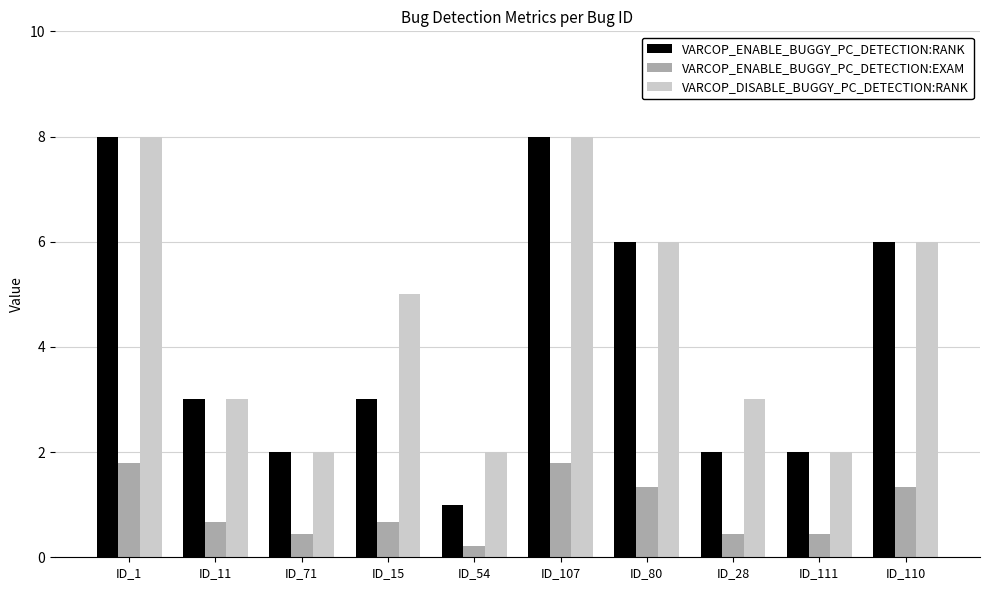

What is the lowest value of the VARCOP_DISABLE_BUGGY_PC_DETECTION:RANK series?

2.0